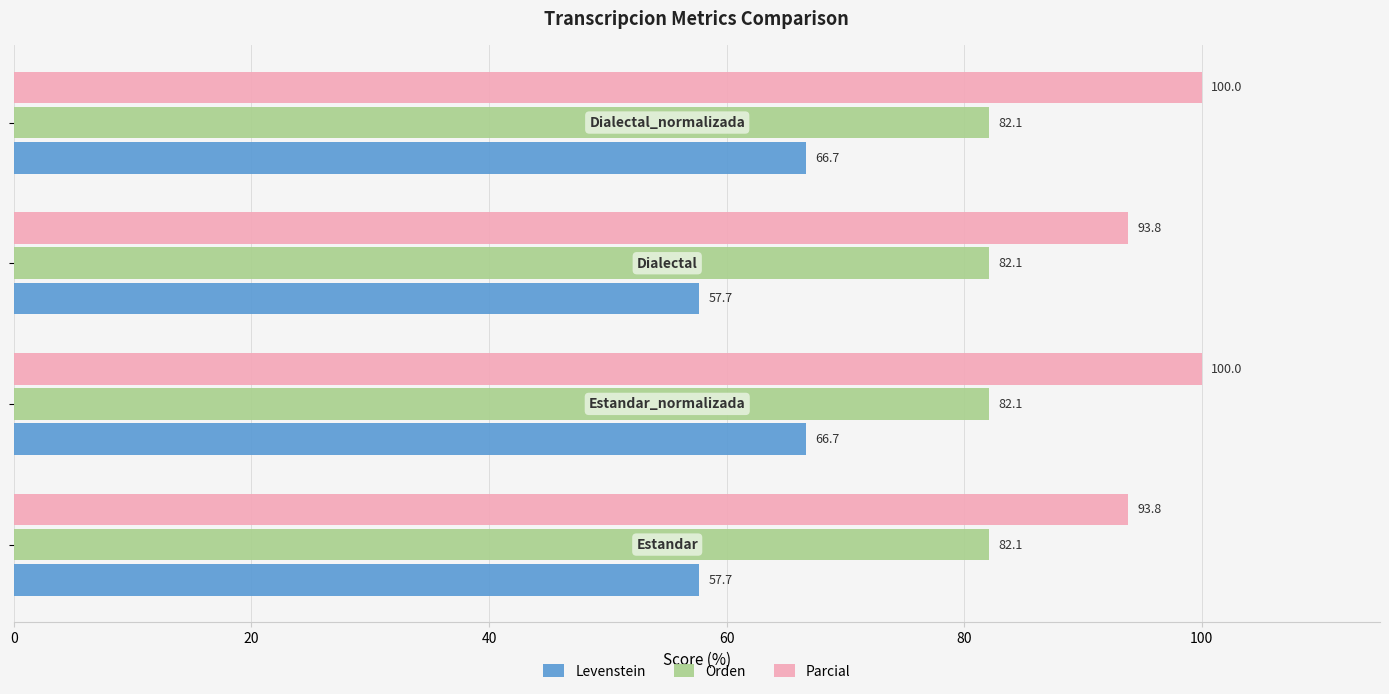

What is the average value of the Orden series?

82.1